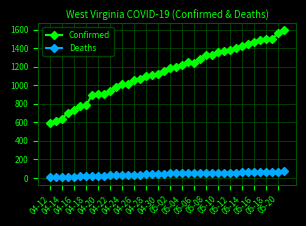

What is the sum of all Deaths values?

1649